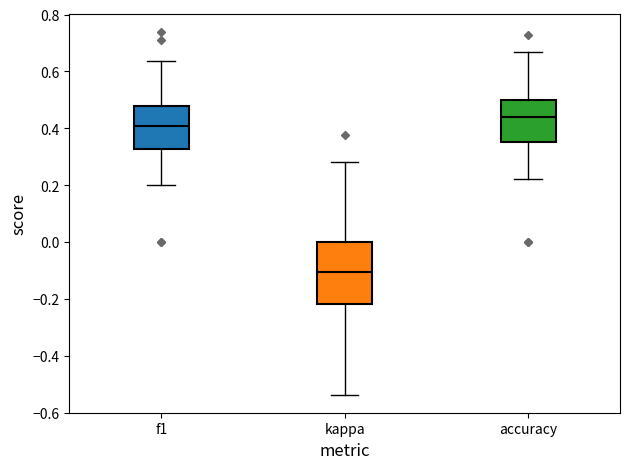

Comparing the boxes themselves (not the whiskers), which one is the tallest?

kappa